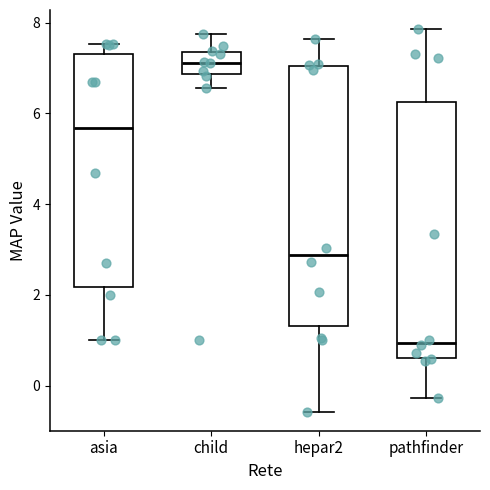

Reading left to right, read every box against the y-axis: the position of its median line, the range the box covers, and the ends of its whiskers. The values are not printed on the chart, so give them approximately, as read against the axis.

asia: median 5.6, box 2.2 to 7.4, whiskers 1.0 to 7.6
child: median 7.2, box 6.8 to 7.4, whiskers 6.6 to 7.8
hepar2: median 2.8, box 1.4 to 7.0, whiskers -0.6 to 7.6
pathfinder: median 1.0, box 0.6 to 6.2, whiskers -0.2 to 7.8